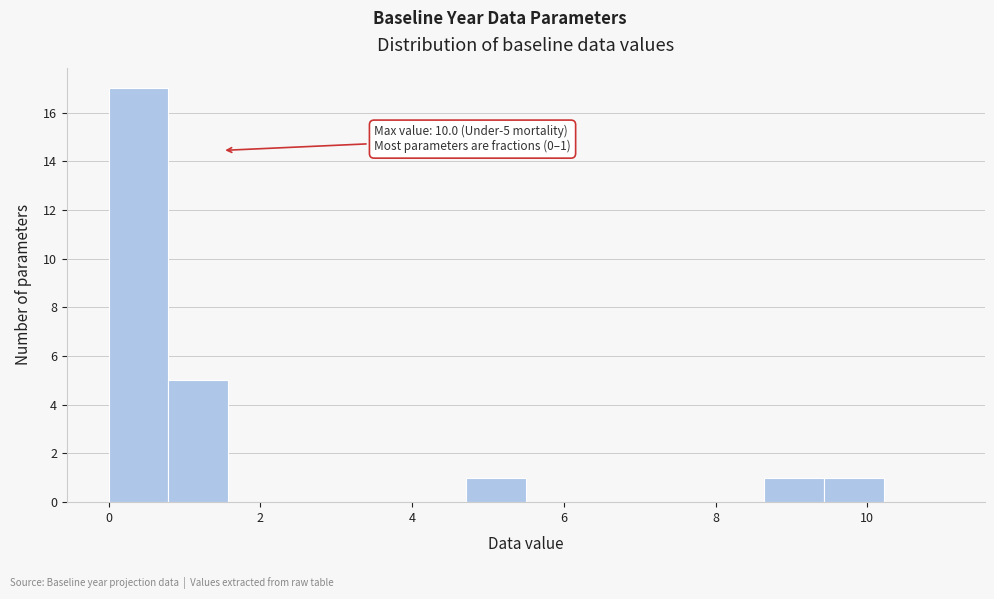

Read against the x-axis, roughly where is the centre of the tallest bar?

0.4